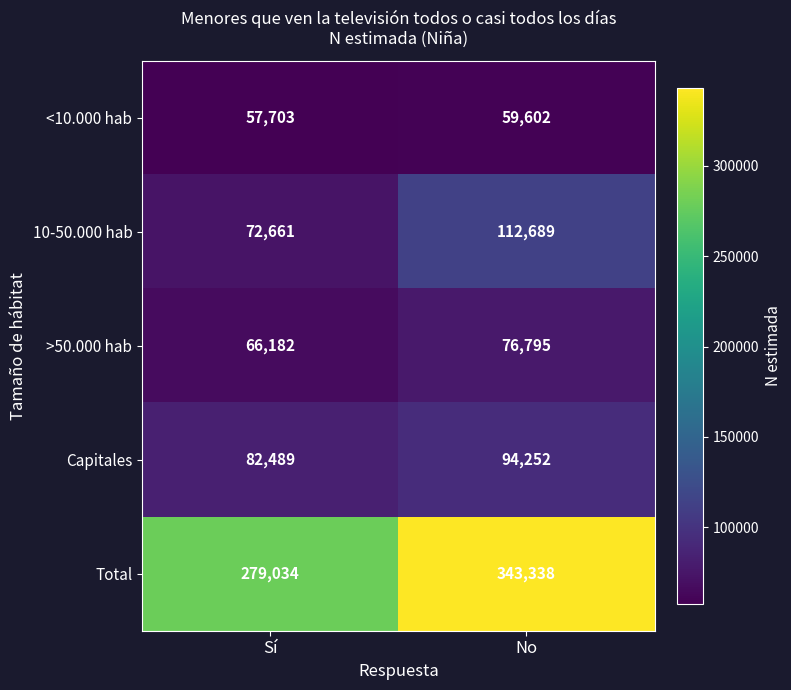

List the series in order of their peak value, lowest first.

<10.000 hab, >50.000 hab, Capitales, 10-50.000 hab, Total